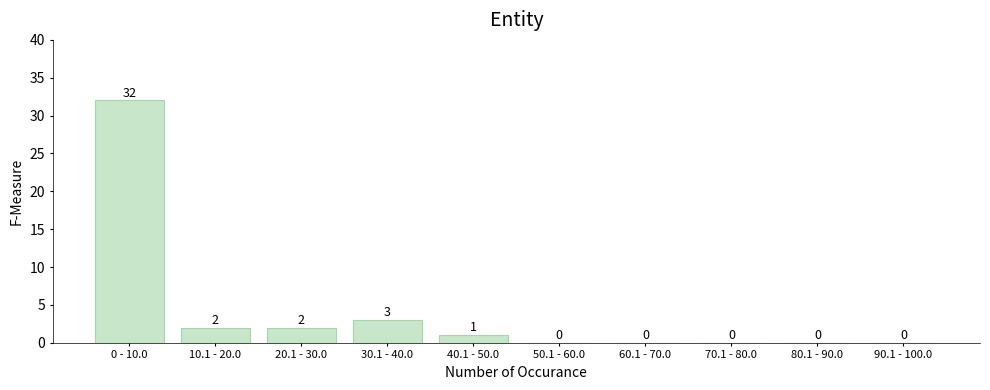

Reading right to left, what are all the values shown in this chart?

90.1 - 100.0=0	80.1 - 90.0=0	70.1 - 80.0=0	60.1 - 70.0=0	50.1 - 60.0=0	40.1 - 50.0=1	30.1 - 40.0=3	20.1 - 30.0=2	10.1 - 20.0=2	0 - 10.0=32